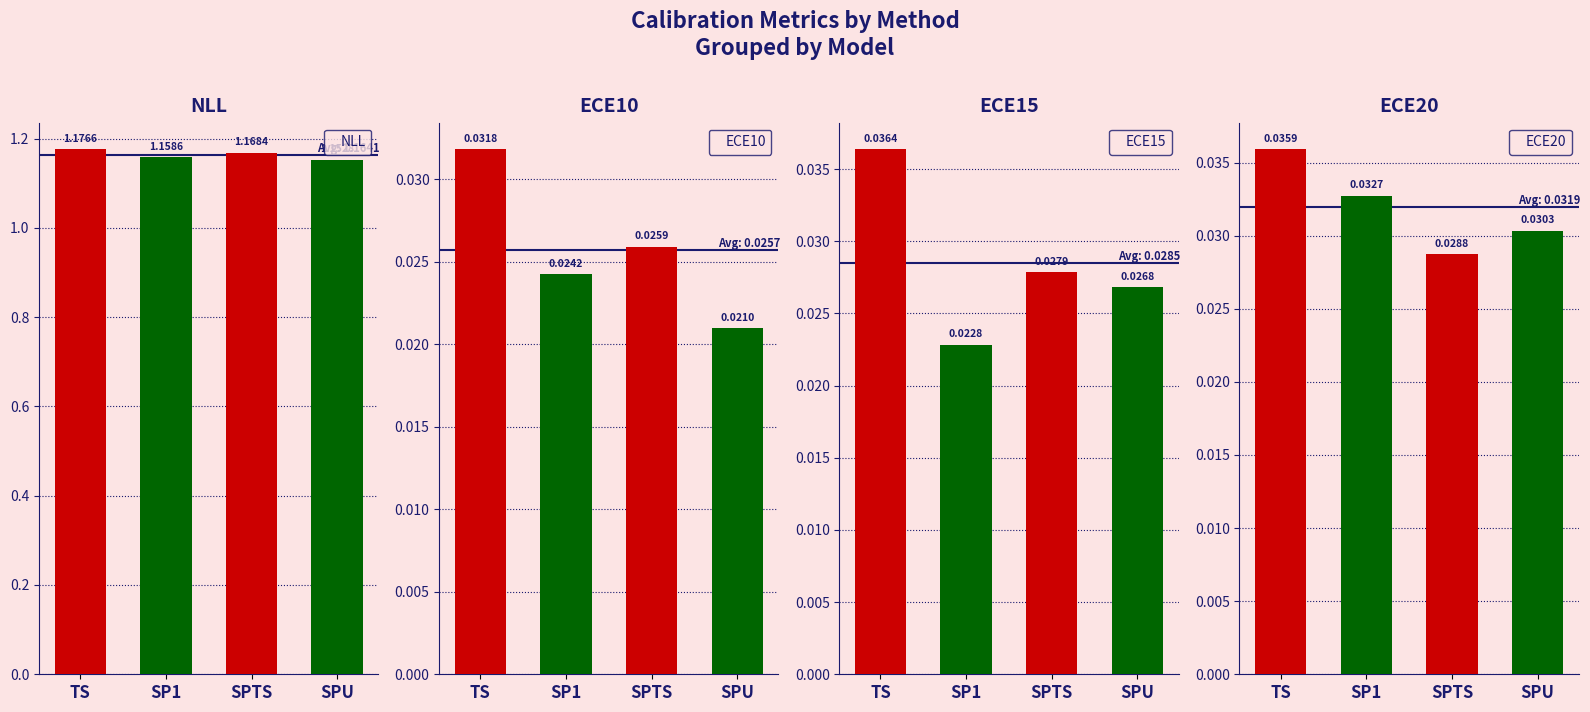

Is it true that NLL equals 1.2 at SP1?

True